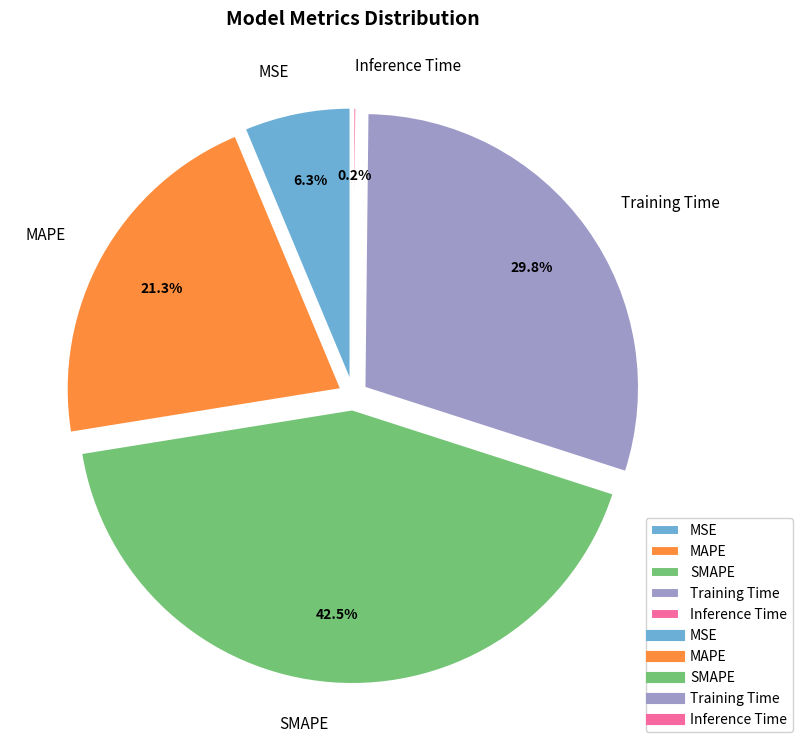

Rank the categories by value from highest to lowest.

SMAPE, Training Time, MAPE, MSE, Inference Time